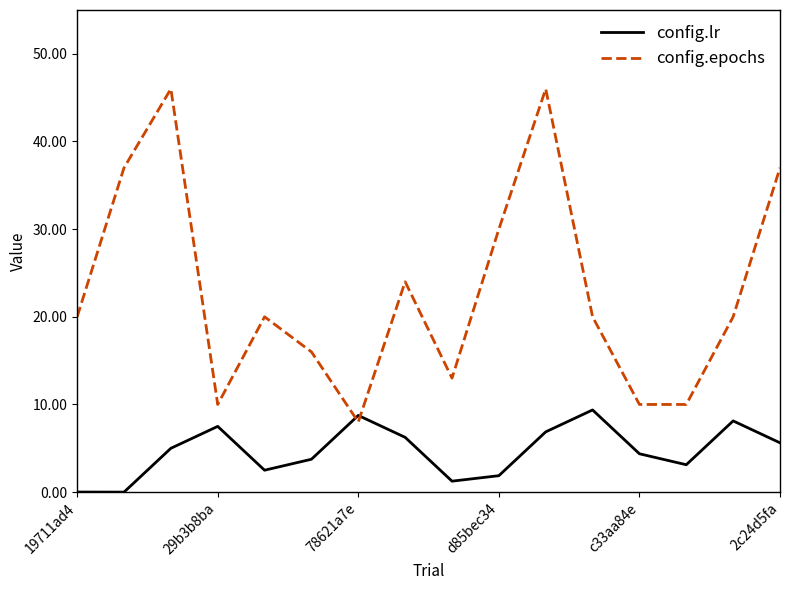

Which series has the largest total across all categories?

config.epochs